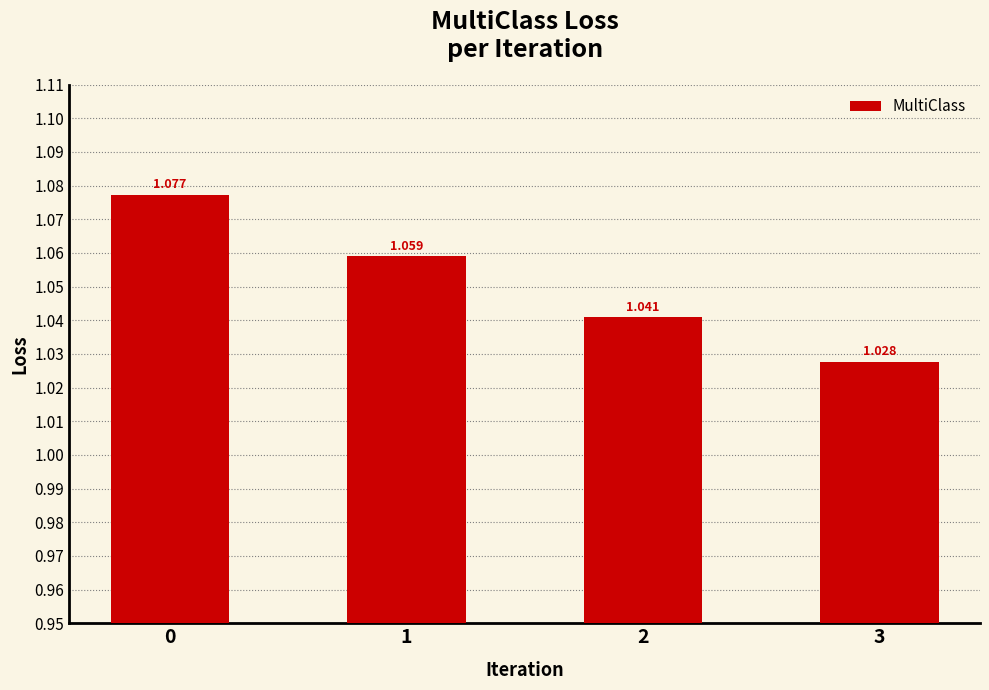

List the labels in order of value, smallest first.

3, 2, 1, 0